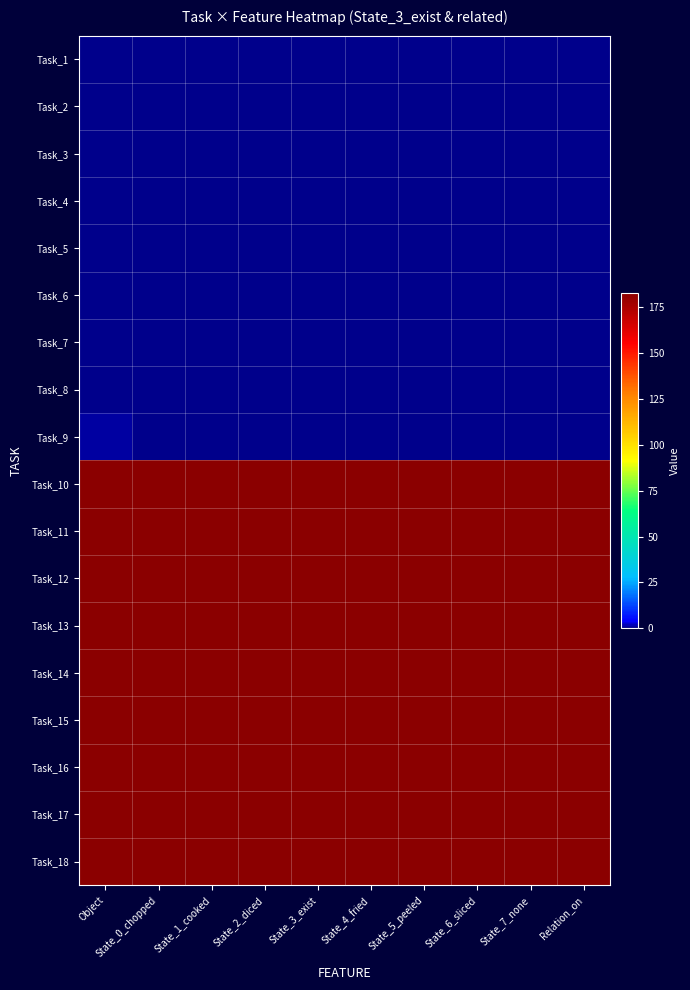

Rank the series by their maximum value, from highest to lowest.

Task_10, Task_11, Task_12, Task_13, Task_14, Task_15, Task_16, Task_17, Task_18, Task_9, Task_1, Task_2, Task_3, Task_4, Task_5, Task_6, Task_7, Task_8